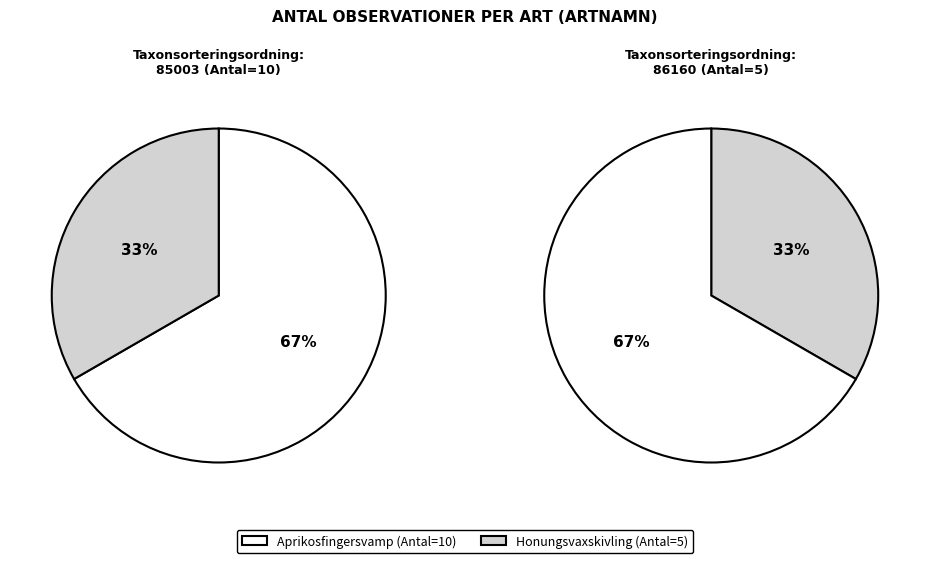

Which category accounts for the majority?

Aprikosfingersvamp (1107985)